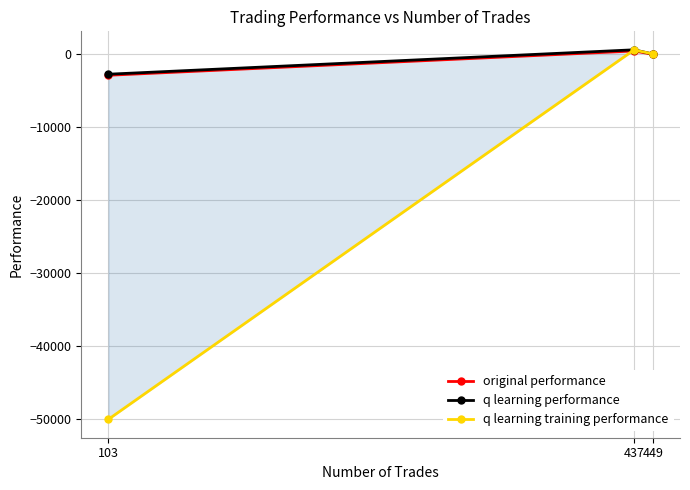

The original performance series shows -61.0 at 449. True or false?

False